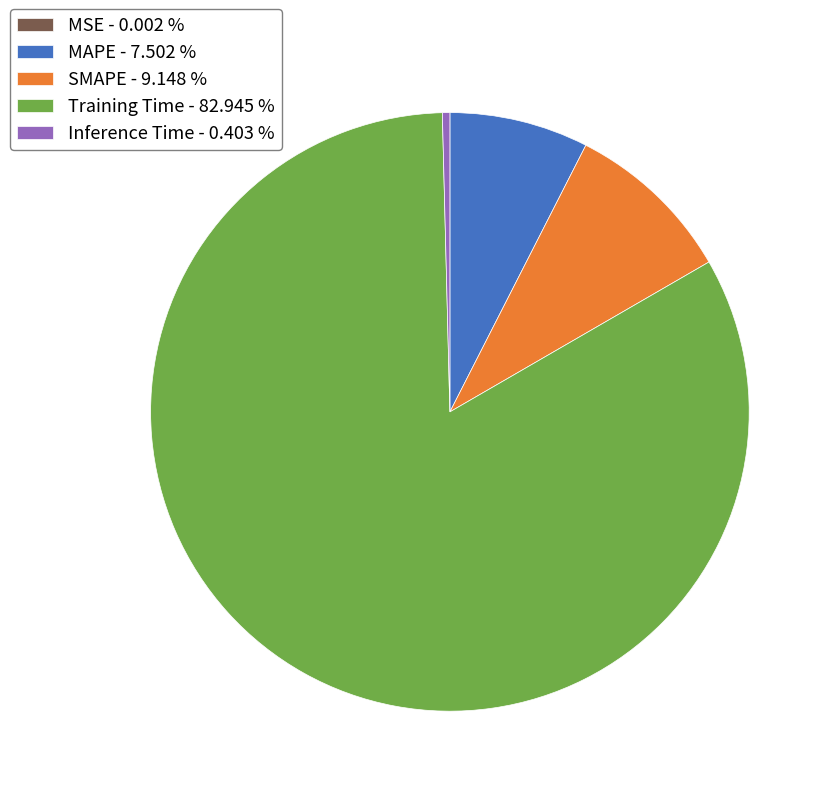

Does Training Time - 82.945 % represent more than half of the total?

Yes